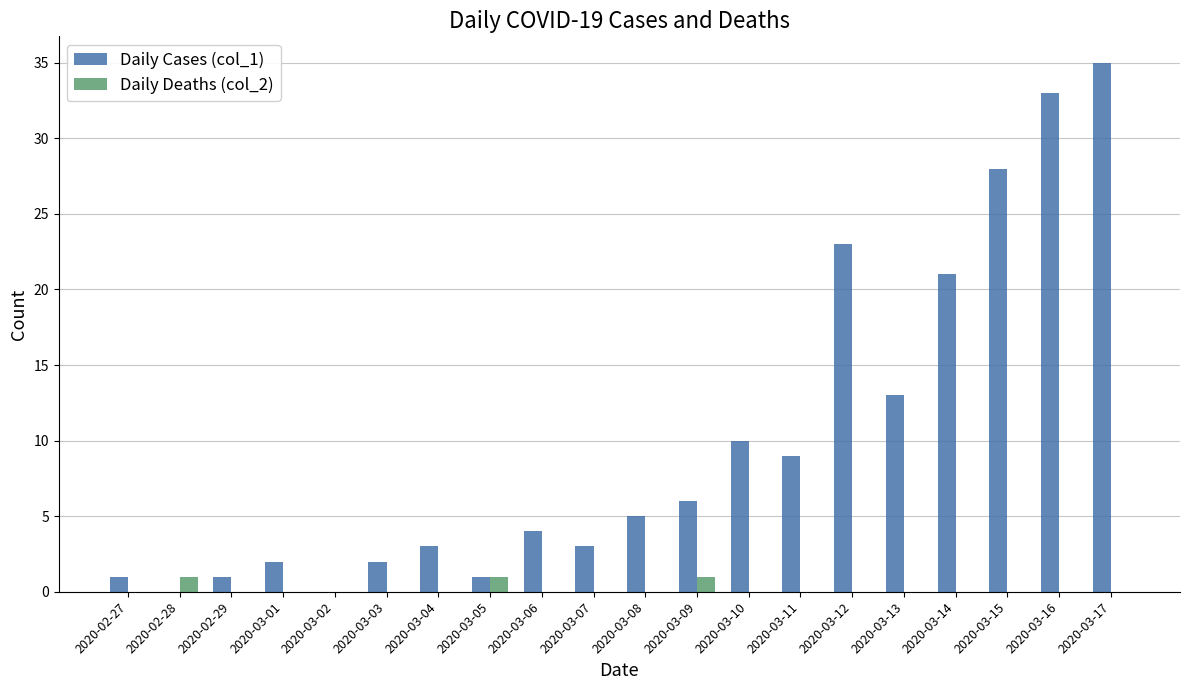

True or false: Daily Deaths (col_2) has a value of 0 at 2020-03-10.

True